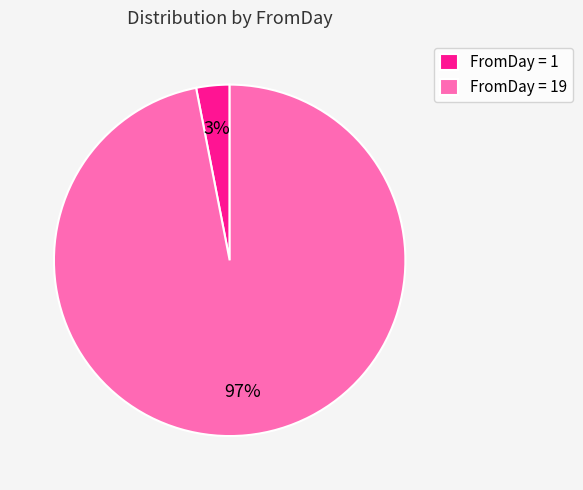

What percentage is the FromDay = 19 slice, to the nearest percent?

97%